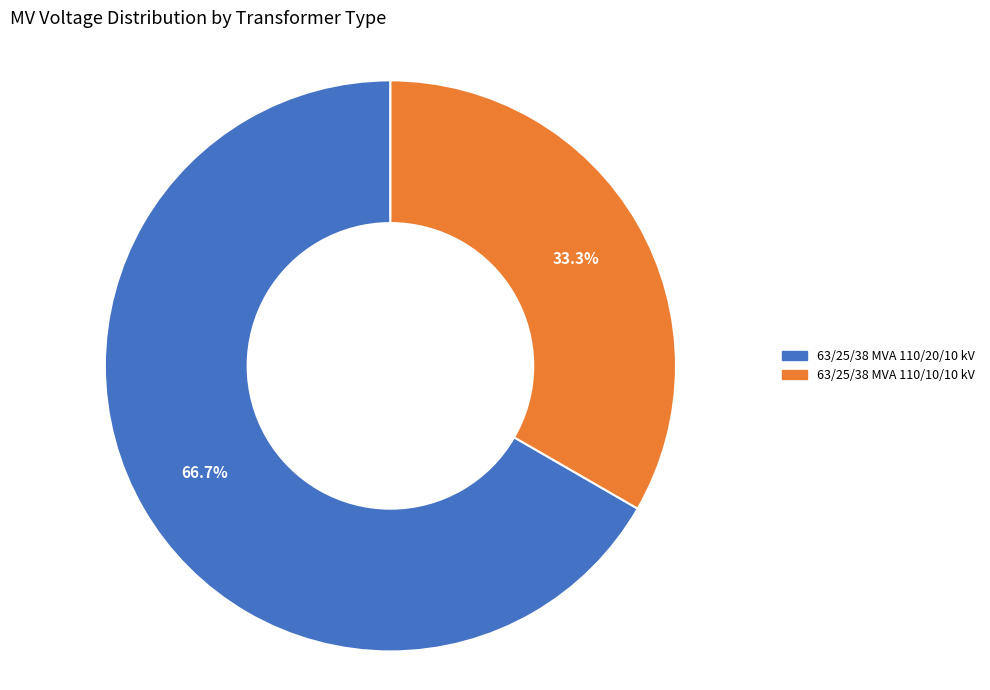

What is the majority slice?

63/25/38 MVA 110/20/10 kV